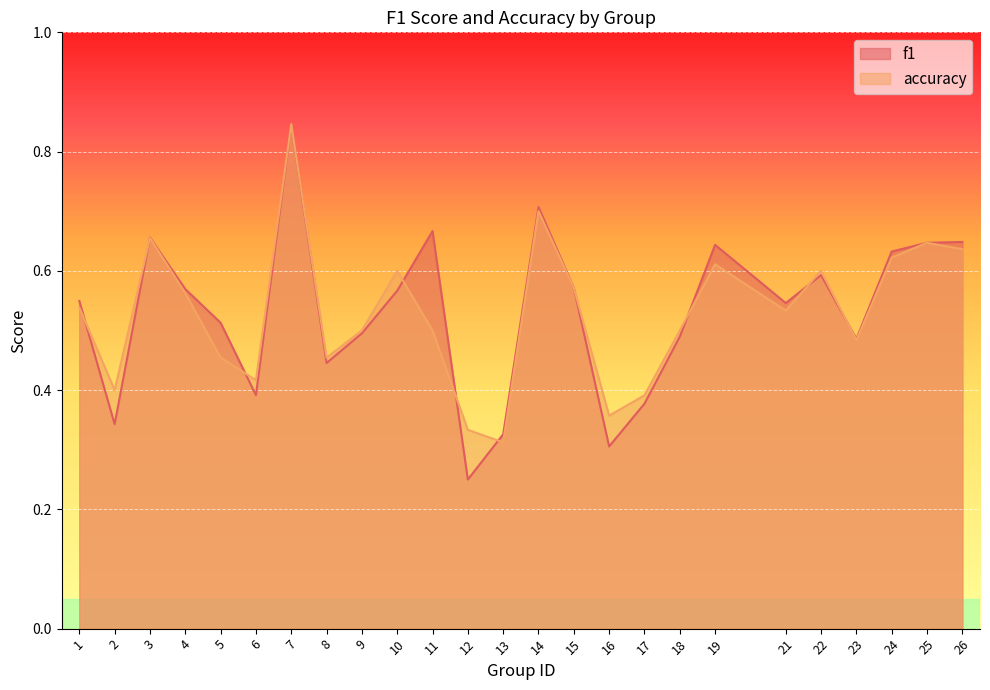

Which category has the lowest value in the accuracy series?

13